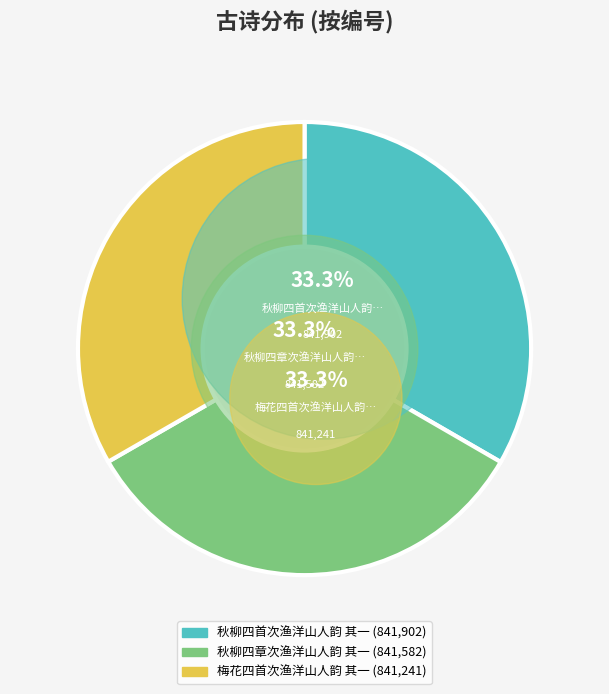

Rank the categories by value from highest to lowest.

秋柳四首次渔洋山人韵 其一, 秋柳四章次渔洋山人韵 其一, 梅花四首次渔洋山人韵 其一